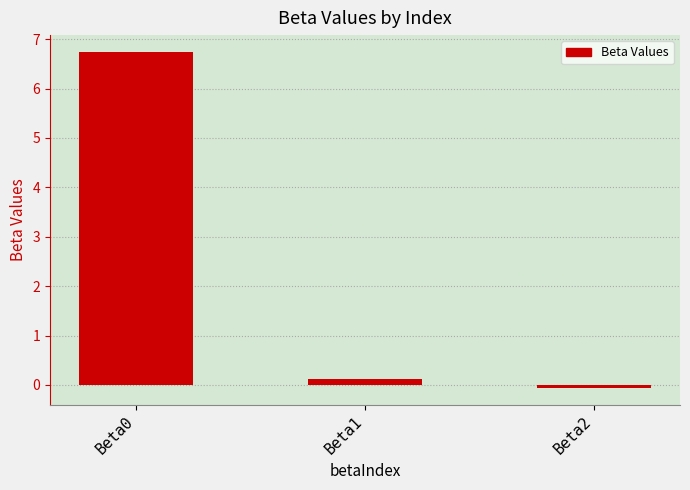

What is the maximum value shown in the chart?

6.7